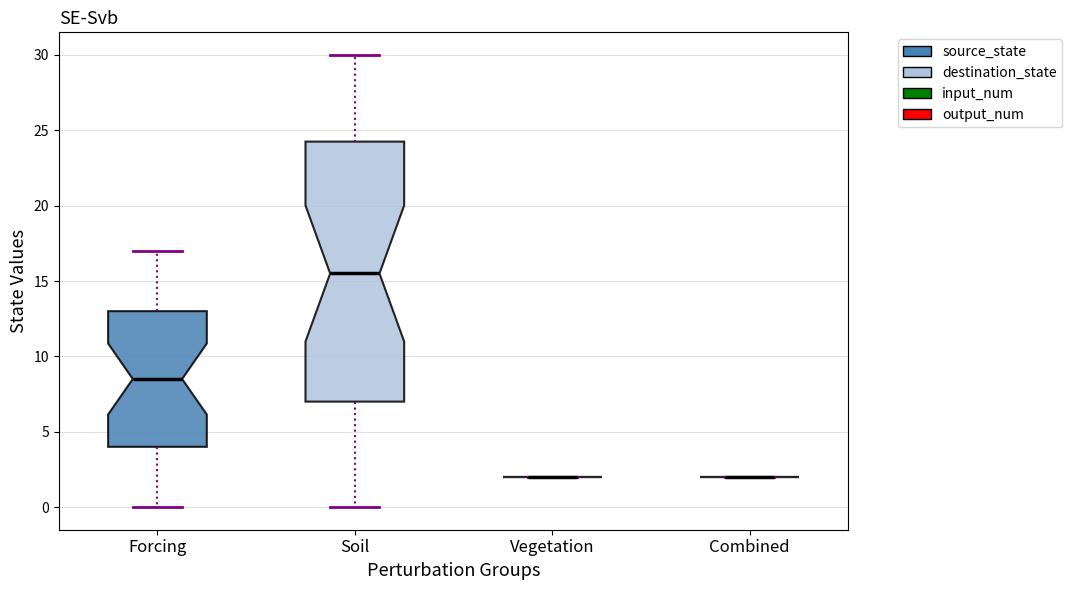

Which box is the tallest, from its lower edge to its upper edge?

Soil